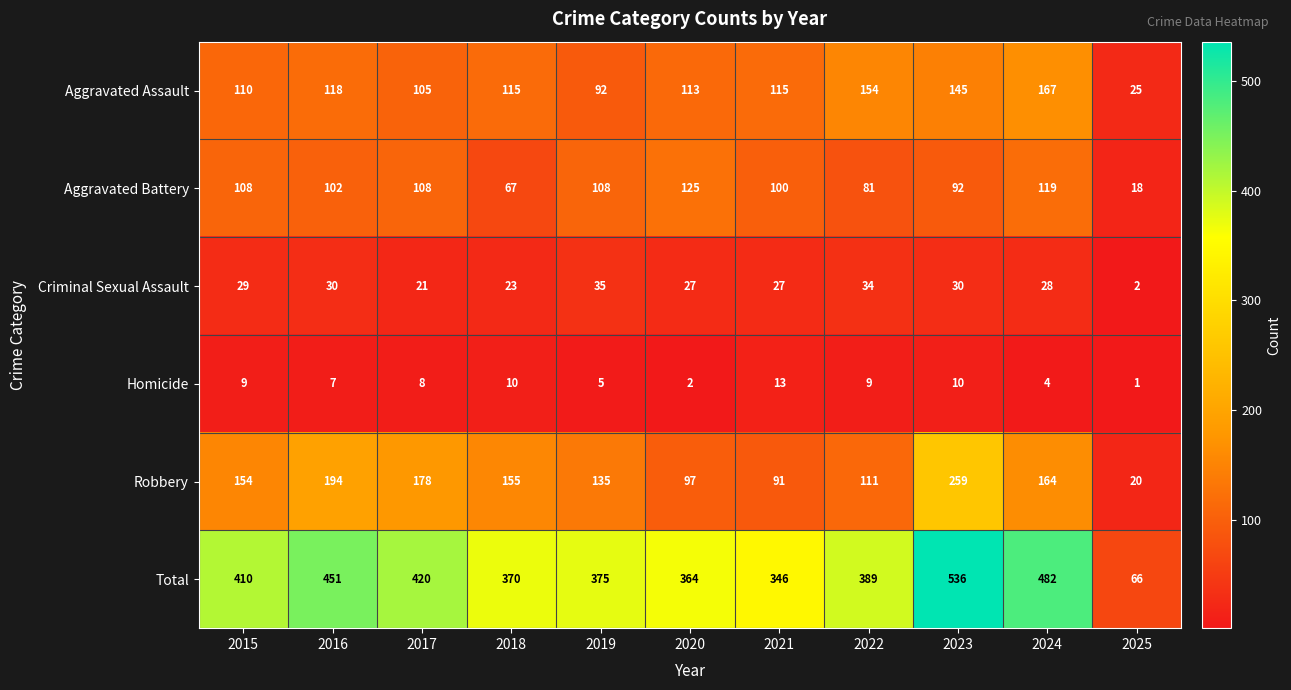

What is the sum of all Criminal Sexual Assault values?

286